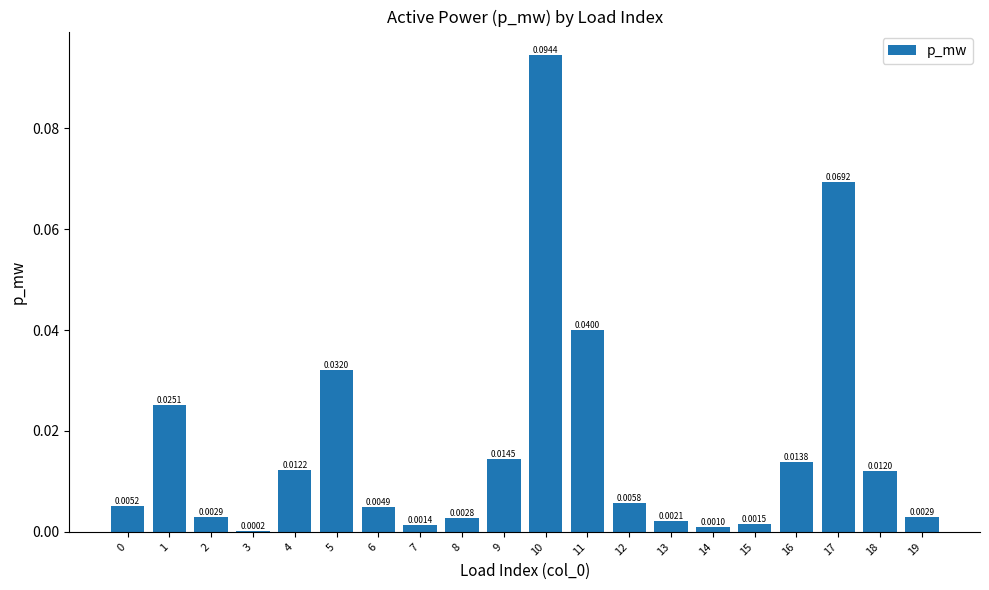

What is the change in value from 0 to 17?

+0.1